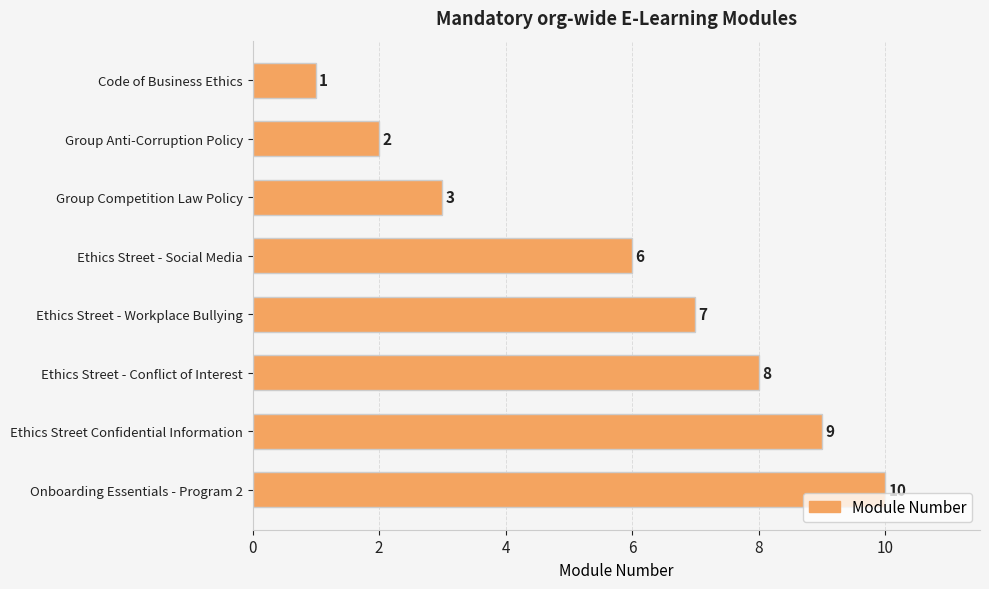

The chart shows a value of 15 at Ethics Street Confidential Information. True or false?

False